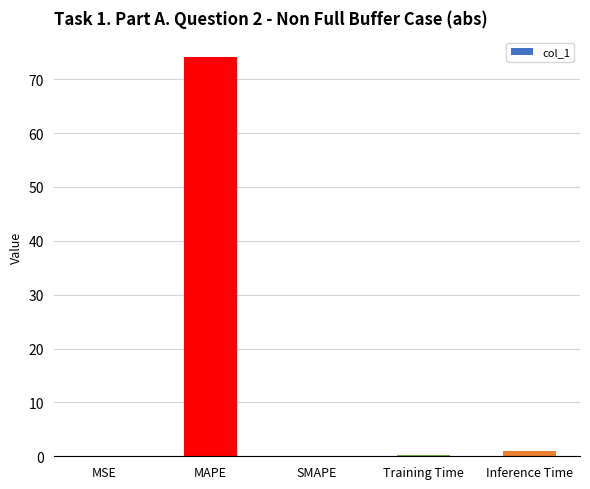

What is the sum of all values?

75.3